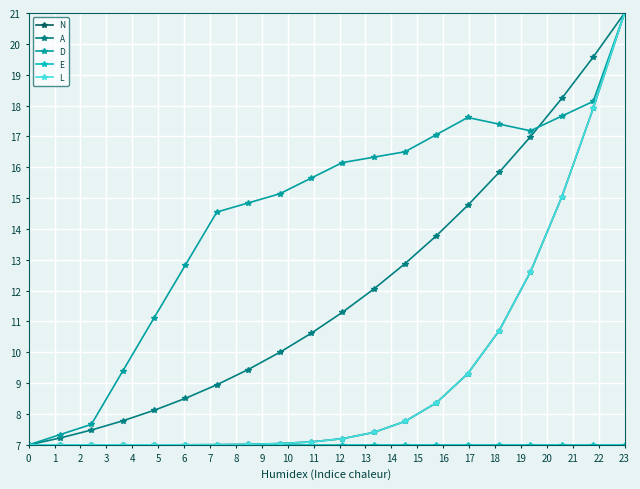

What is the average value of the N series?

9.4